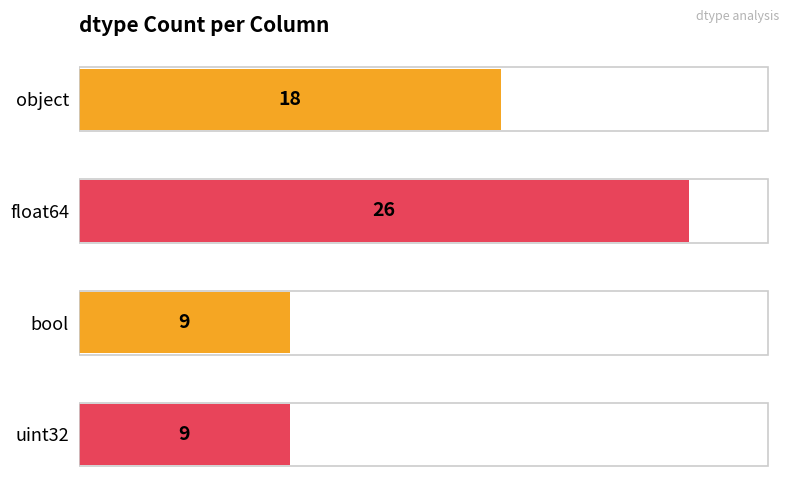

What is the greatest value displayed?

26